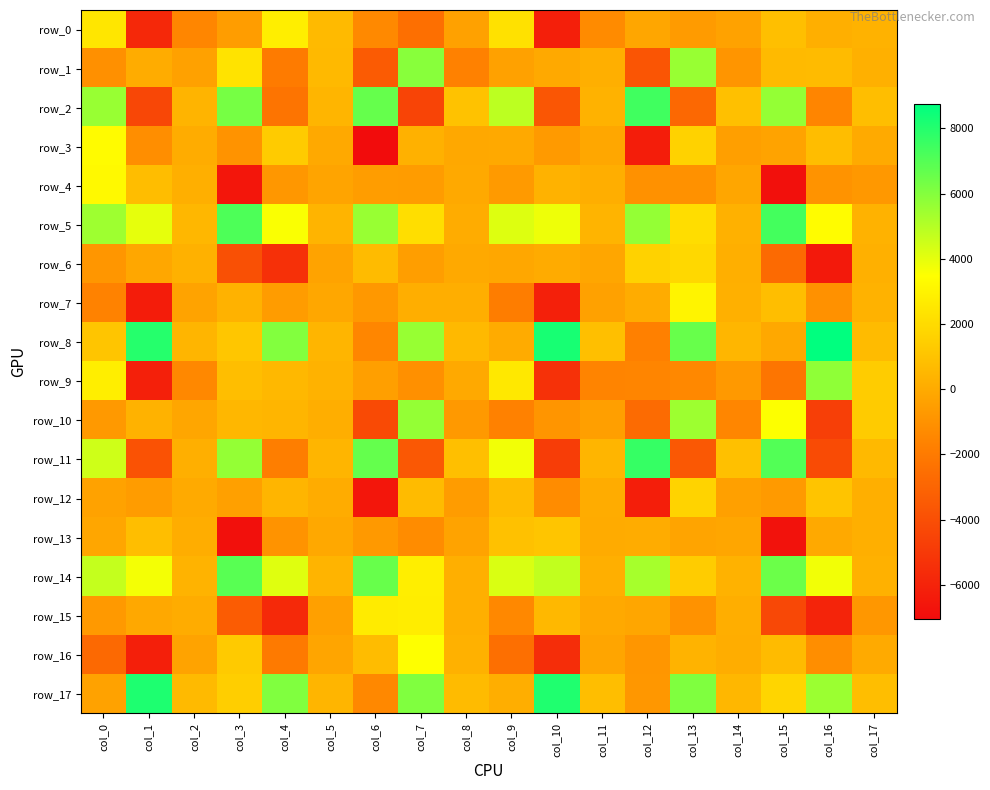

Where does the row_16 series first go above -214?

col_3